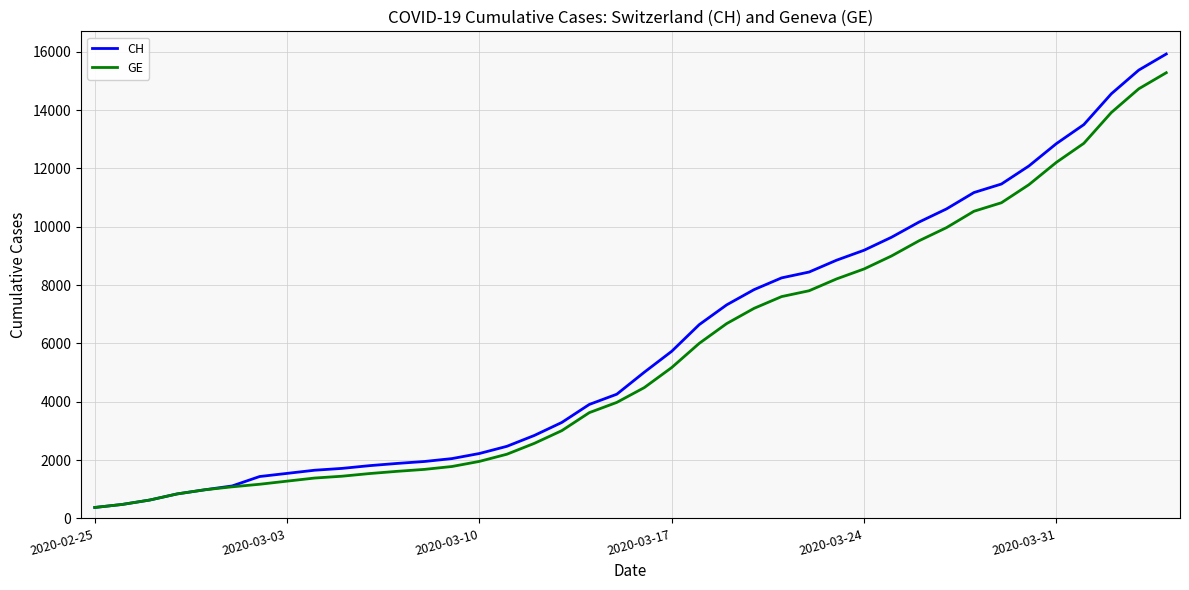

Which series has the widest spread of values?

CH